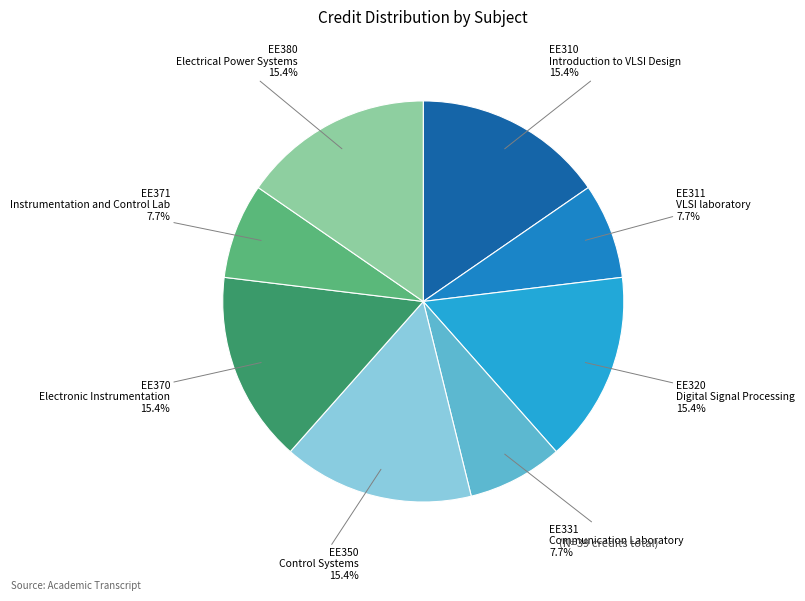

What percentage is NOT represented by EE310 Introduction to VLSI Design?

84.6%